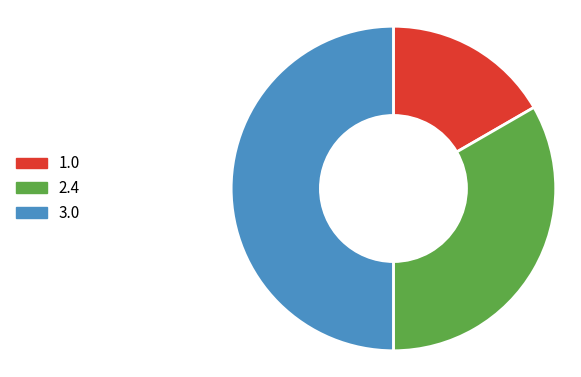

Between 2.4 and 3.0, which is larger?

3.0